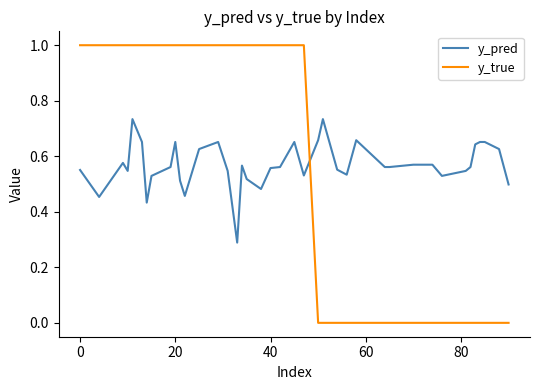

List the series in order of their peak value, lowest first.

y_pred, y_true